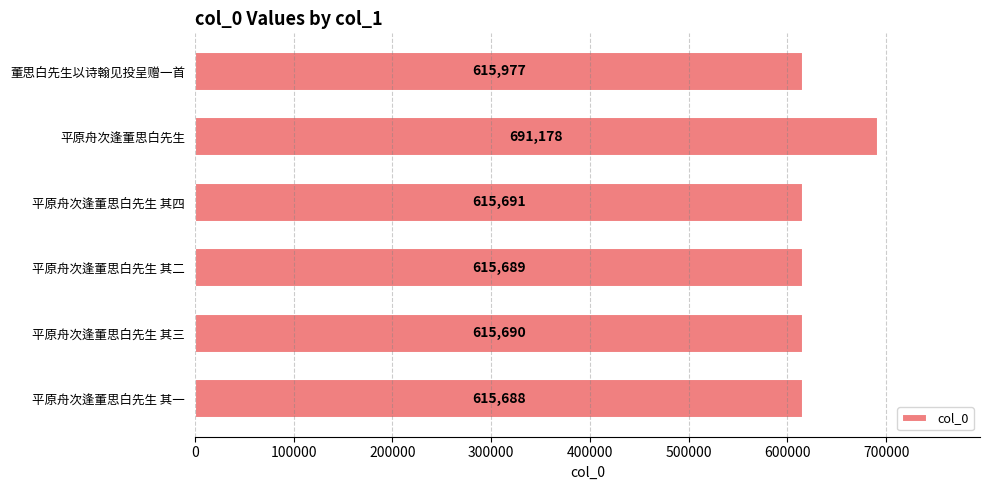

The chart shows a value of 891985 at 平原舟次逢董思白先生 其三. True or false?

False